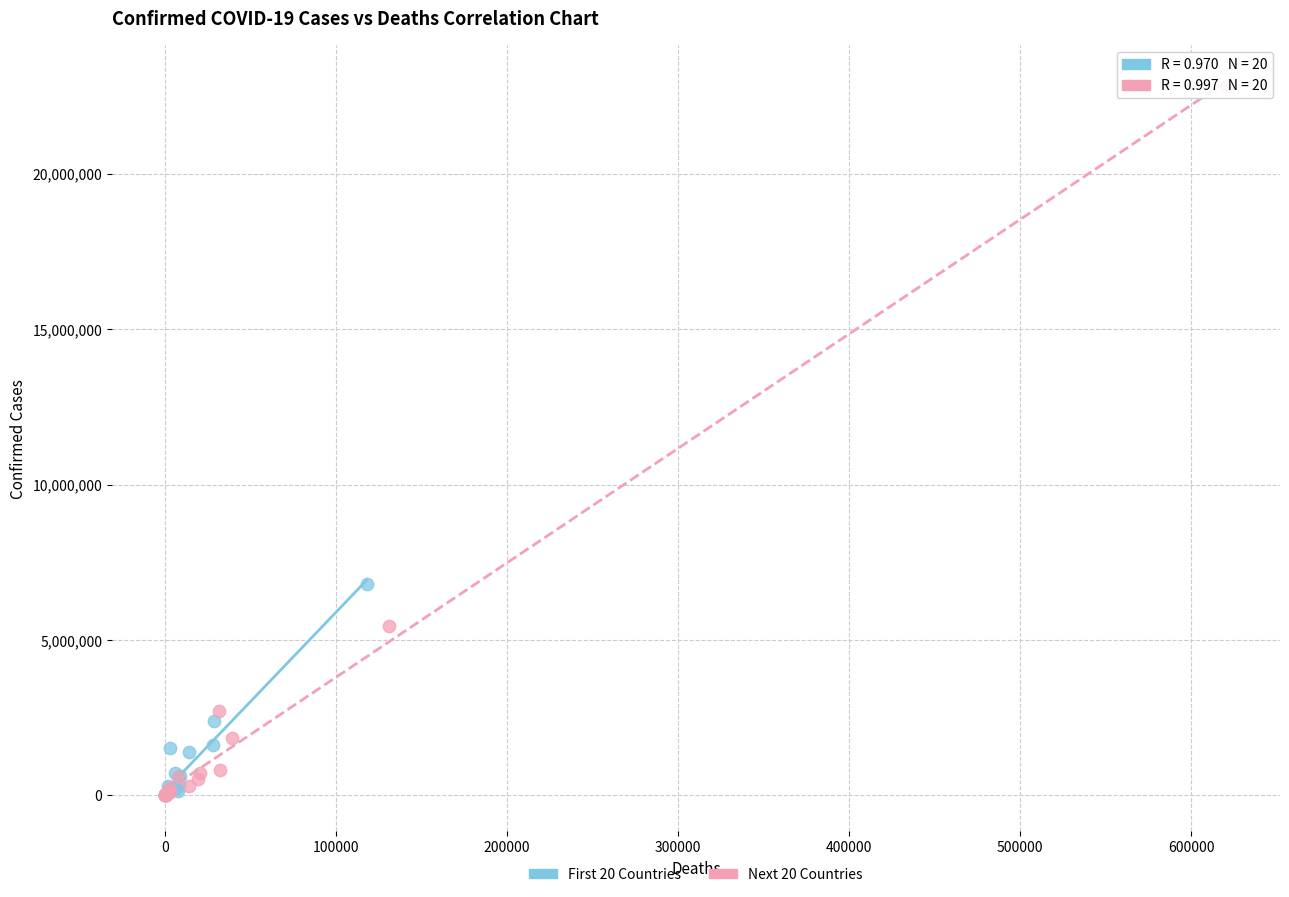

Which series has the largest Y range (max minus min)?

Next 20 Countries